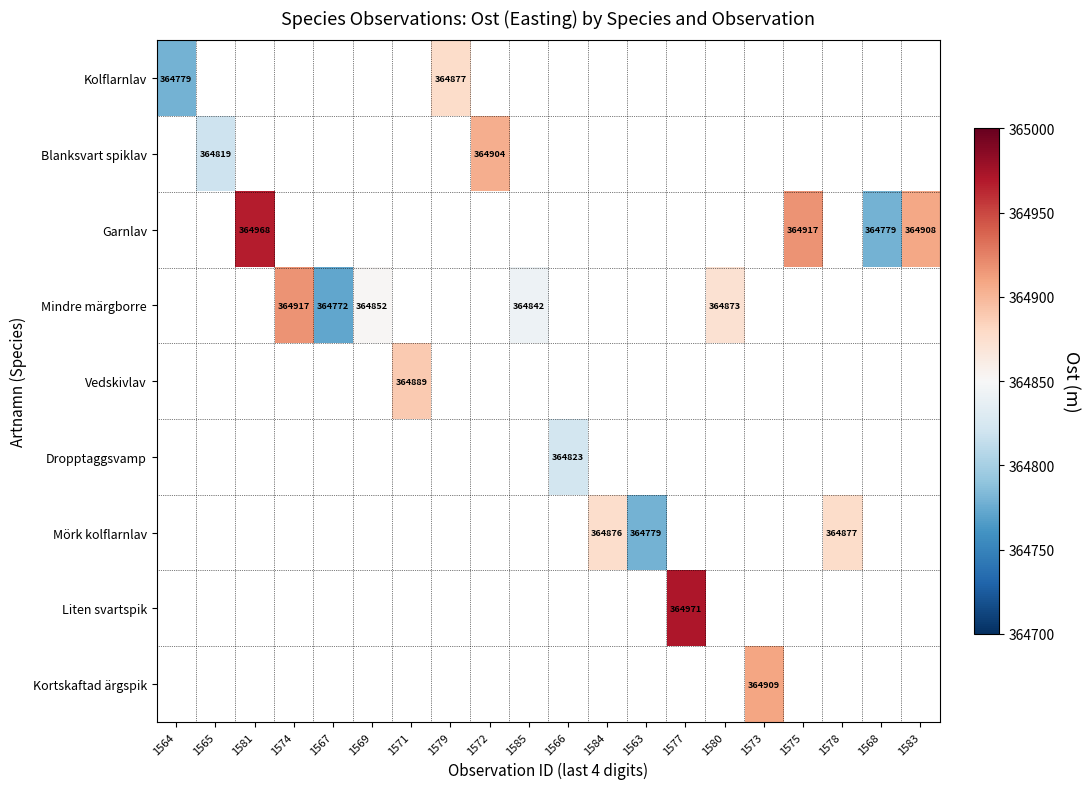

Which has a higher value, 1565 or 1585?

1585